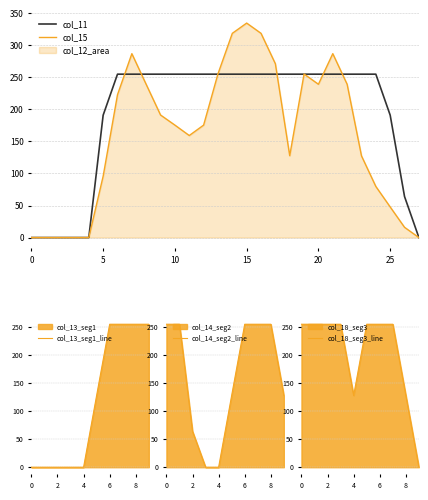

What is the maximum value for col_11?

255.0